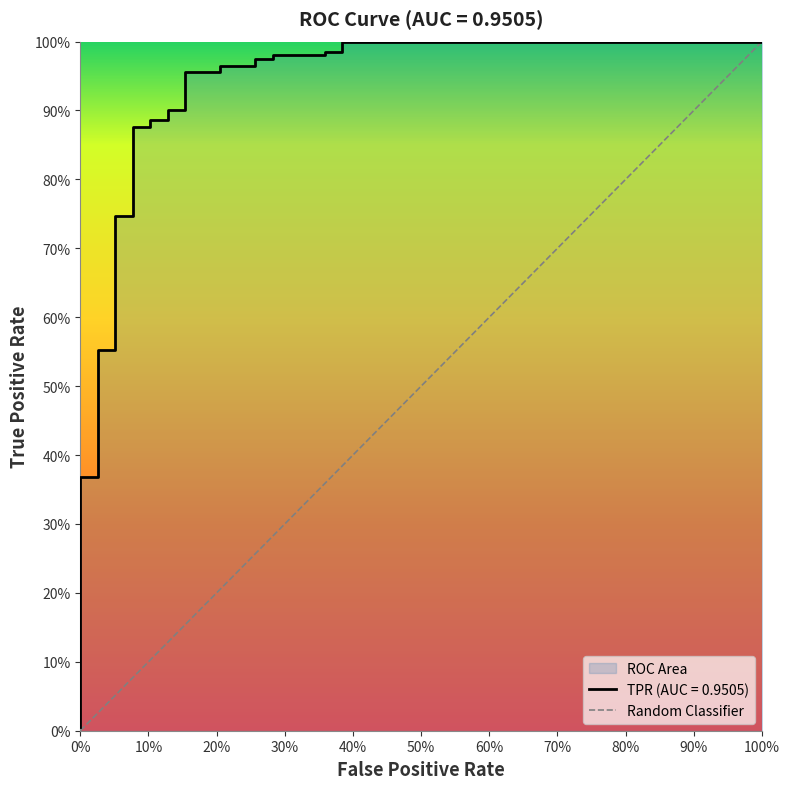

What is the difference between the maximum and minimum values?

1.0